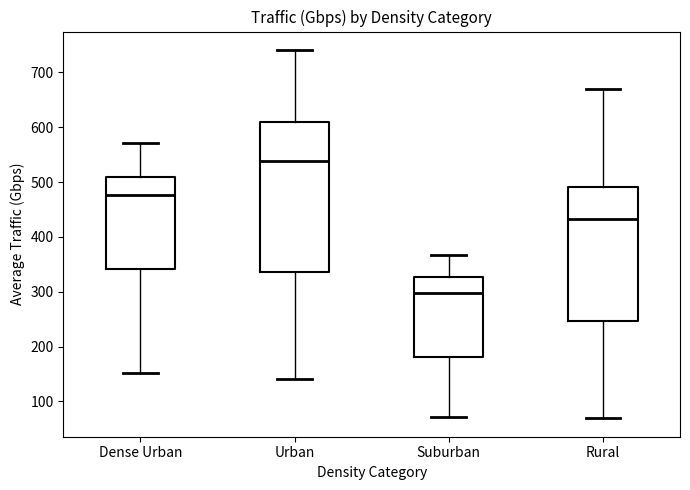

Comparing the boxes themselves (not the whiskers), which one is the tallest?

Urban